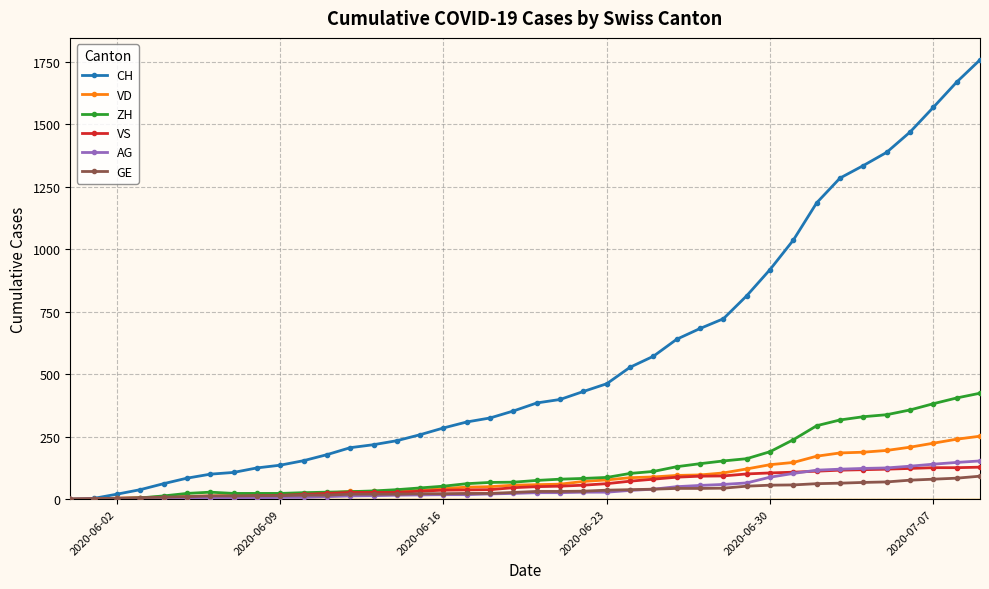

What is the value of the AG point at the 23rd from the left?

28